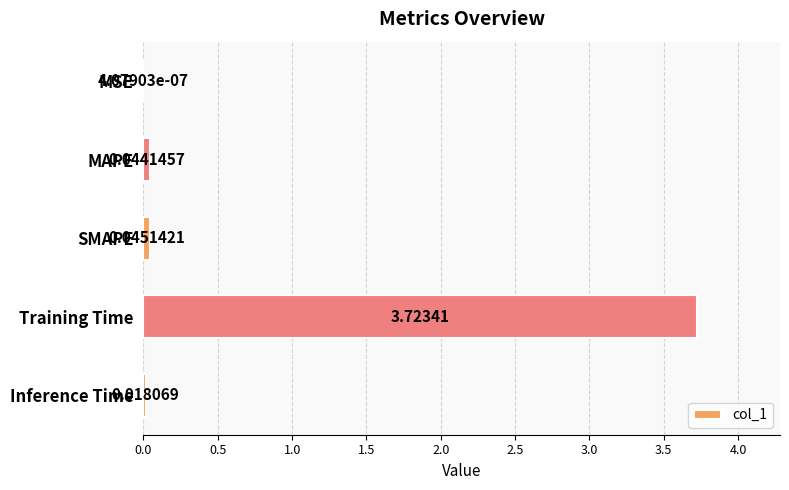

What is the sum of all values?

3.8